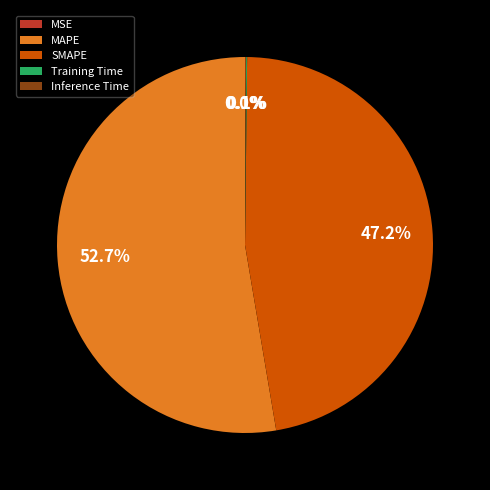

To the nearest percent, what portion does SMAPE represent?

47%